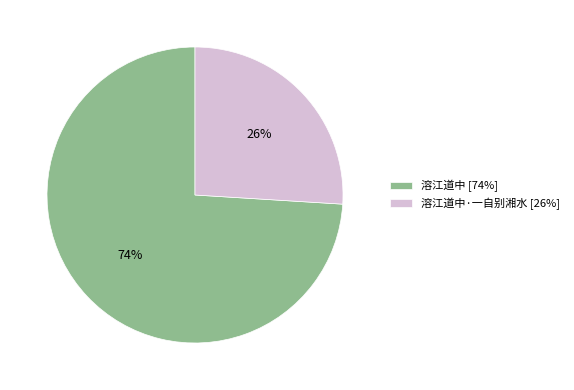

Is there any slice that represents more than half of the pie?

Yes